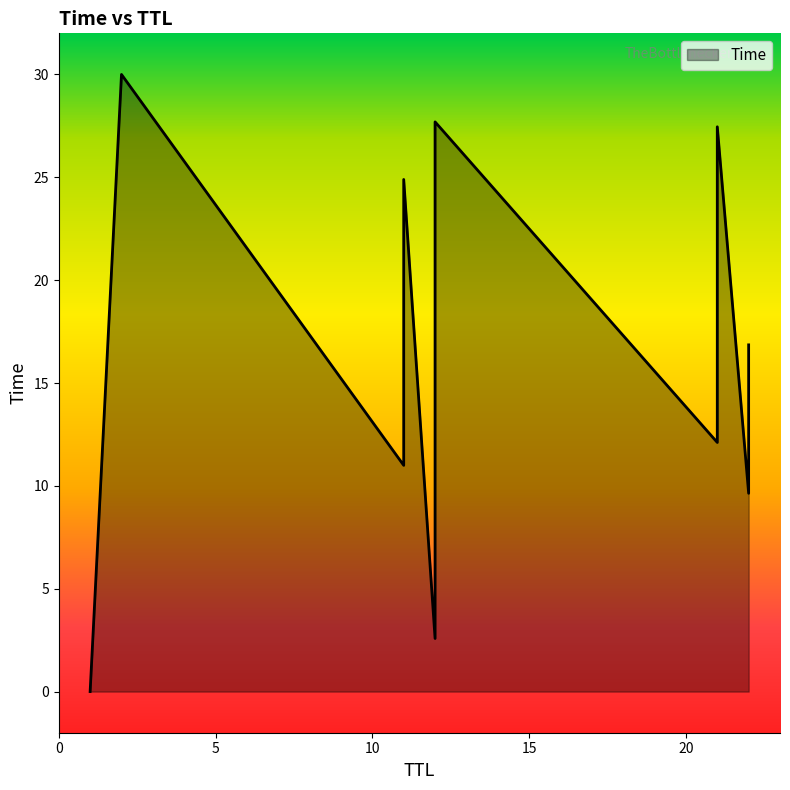

At which category does the chart reach its minimum across all series?

1